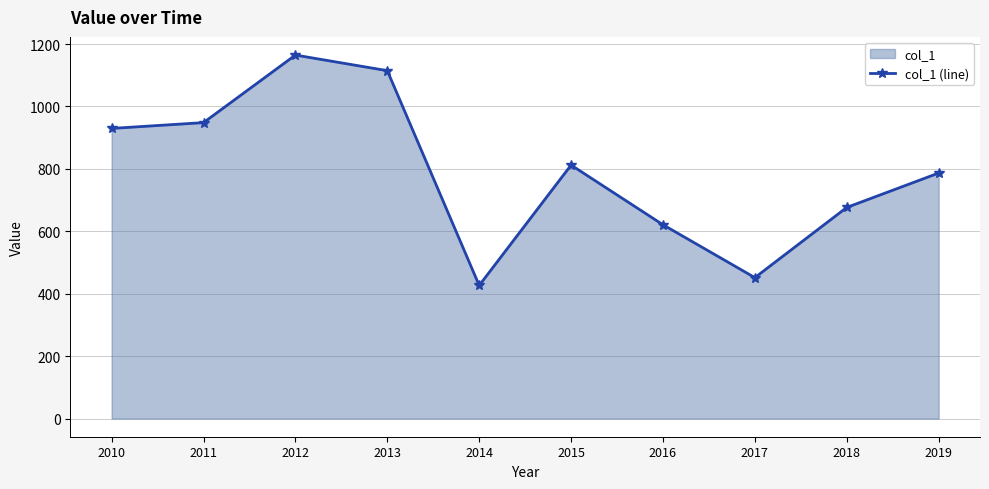

What is the maximum value shown in the chart?

1164.6